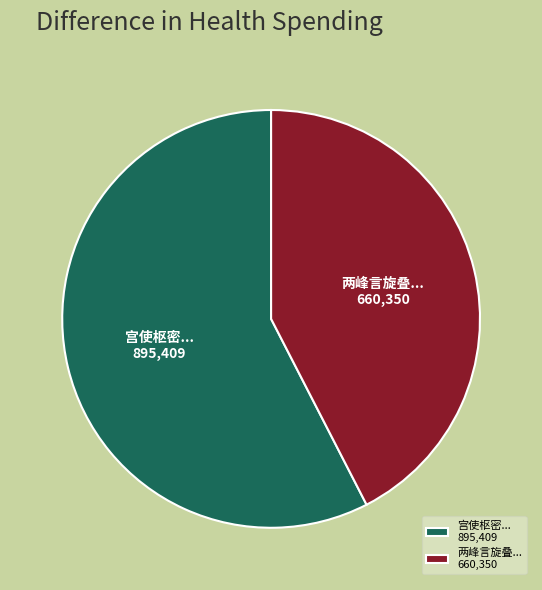

What is the majority slice?

宫使枢密... 895,409